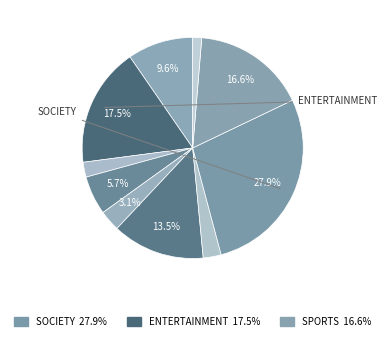

Rank the categories by value from lowest to highest.

war, error, tech, other, health, business, politics, sports, entertainment, society